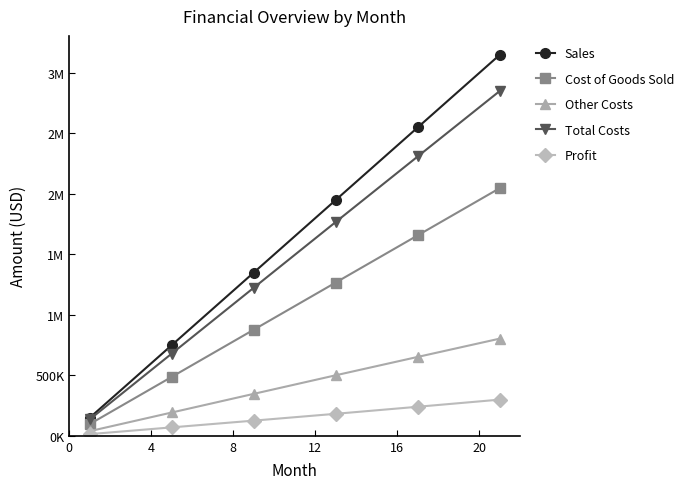

Does the chart have visible grid lines?

No